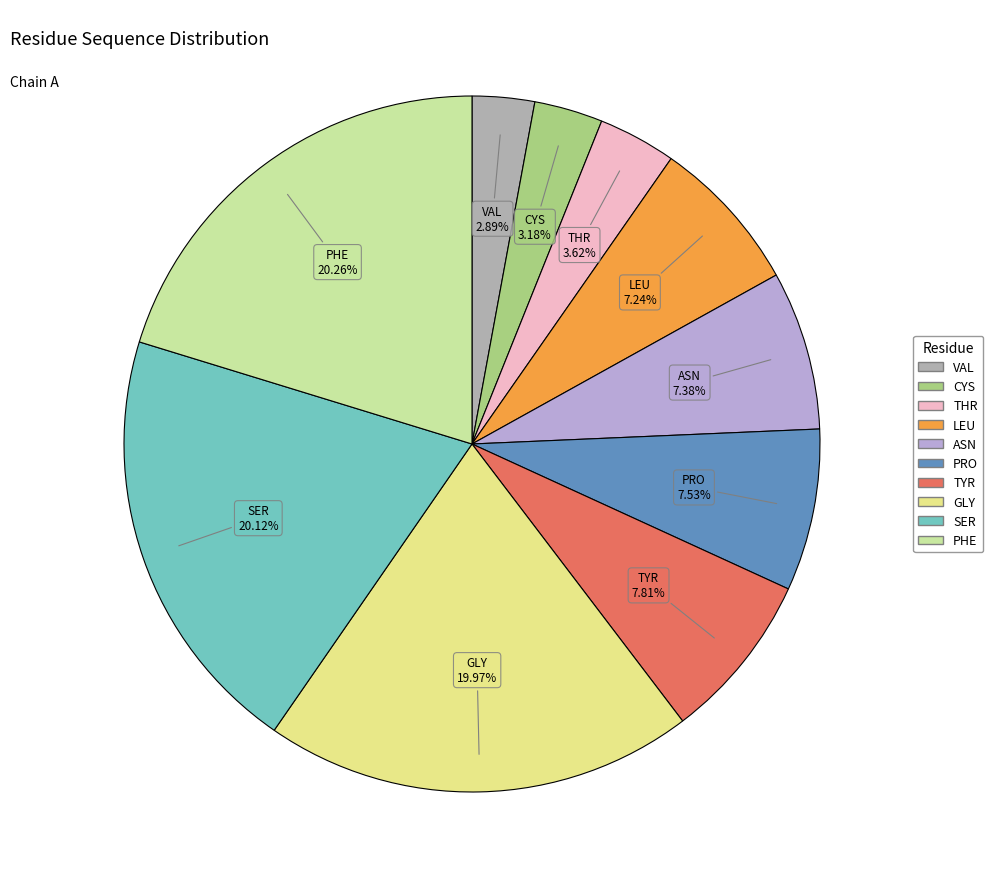

How many segments does this pie chart have?

10